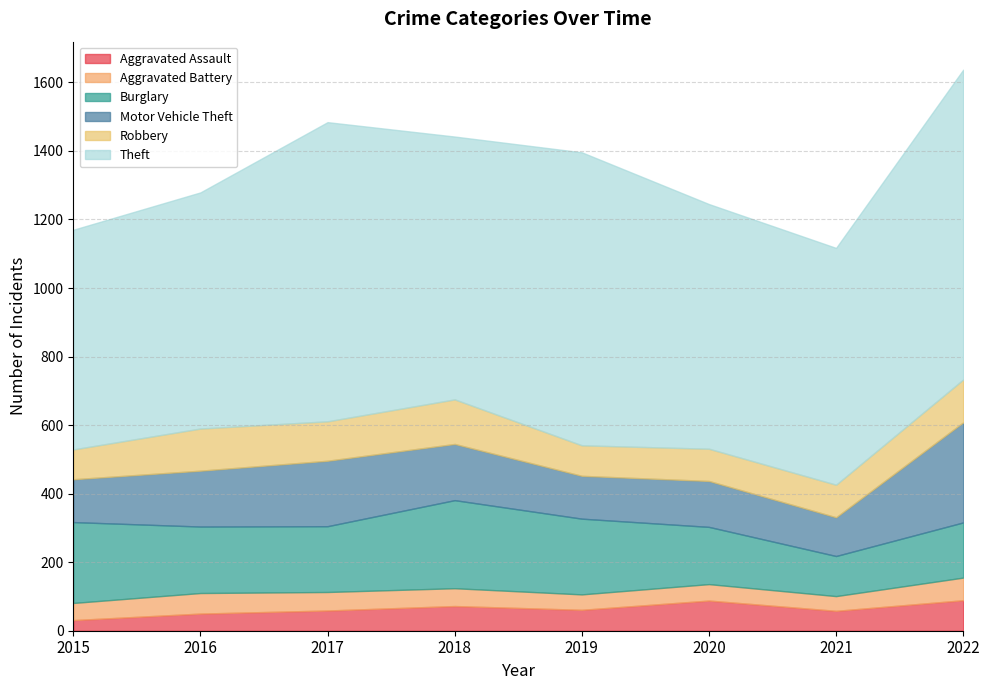

At which category does Robbery reach its first local peak?

2016